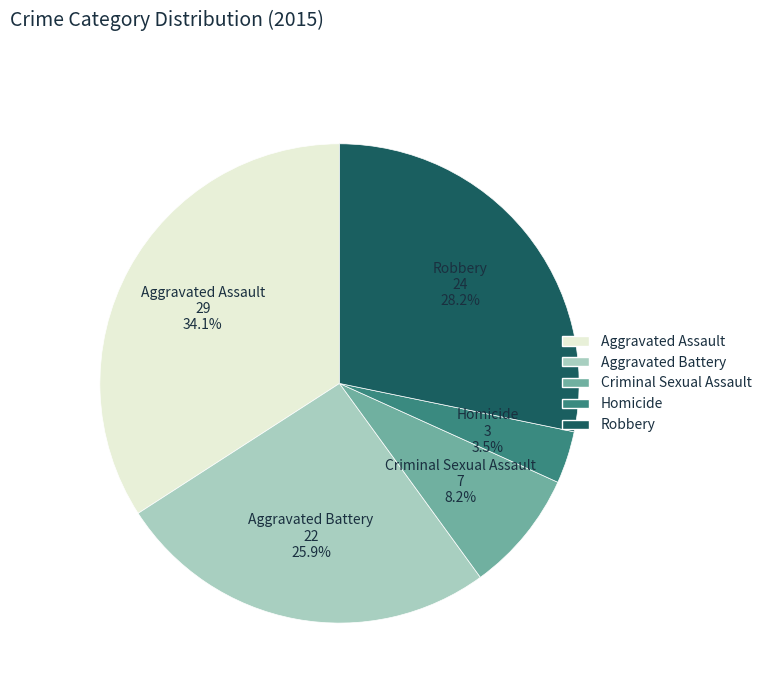

Is there any slice that represents more than half of the pie?

No